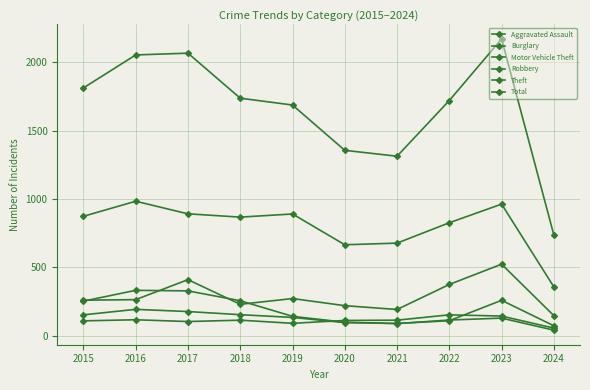

How many data points in Aggravated Assault are less than 115?

5